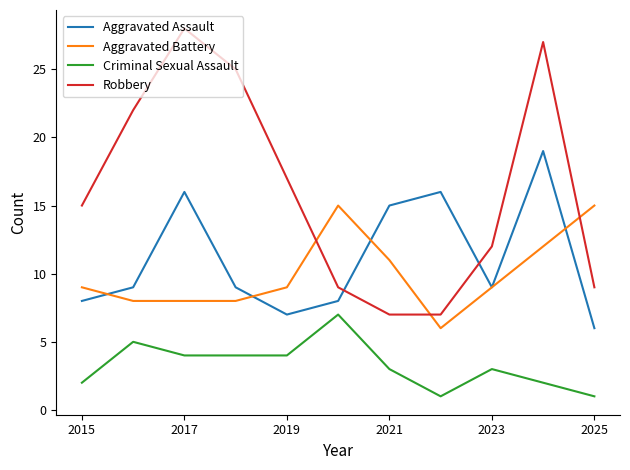

True or false: Robbery and Criminal Sexual Assault cross at least once.

False